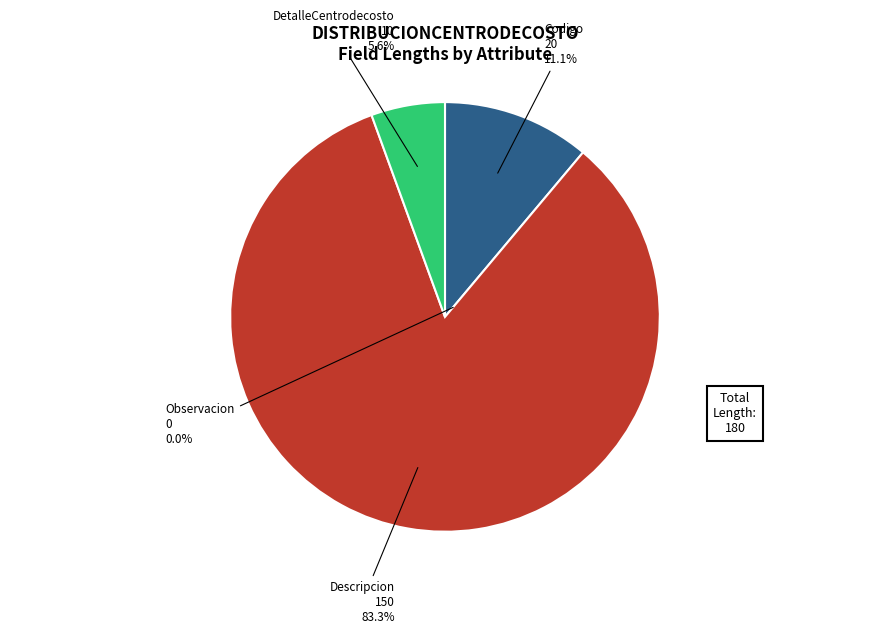

Between DetalleCentrodecosto and Observacion, which is larger?

DetalleCentrodecosto